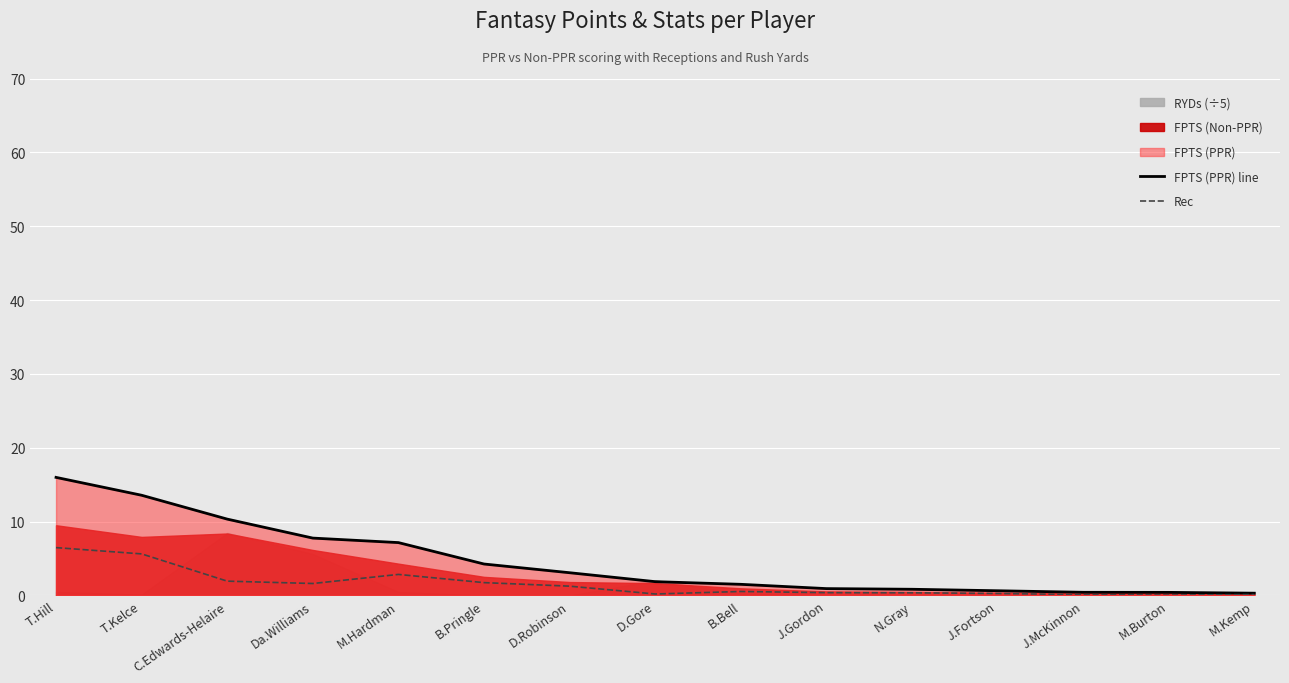

Reading left to right, what are all the values shown in this chart?

FPTS (PPR) line: T.Hill=16.0	T.Kelce=13.6	C.Edwards-Helaire=10.3	Da.Williams=7.8	M.Hardman=7.2	B.Pringle=4.3	D.Robinson=3.1	D.Gore=1.9	B.Bell=1.5	J.Gordon=0.9	N.Gray=0.8	J.Fortson=0.6	J.McKinnon=0.4	M.Burton=0.4	M.Kemp=0.3
Rec: T.Hill=6.5	T.Kelce=5.6	C.Edwards-Helaire=1.9	Da.Williams=1.6	M.Hardman=2.9	B.Pringle=1.7	D.Robinson=1.3	D.Gore=0.2	B.Bell=0.5	J.Gordon=0.4	N.Gray=0.4	J.Fortson=0.3	J.McKinnon=0.1	M.Burton=0.1	M.Kemp=0.1